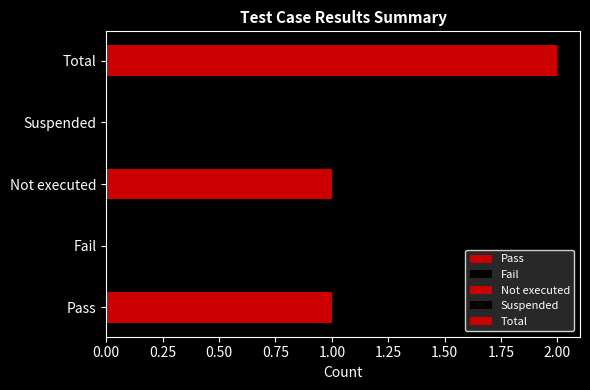

How many data points are less than 1?

2